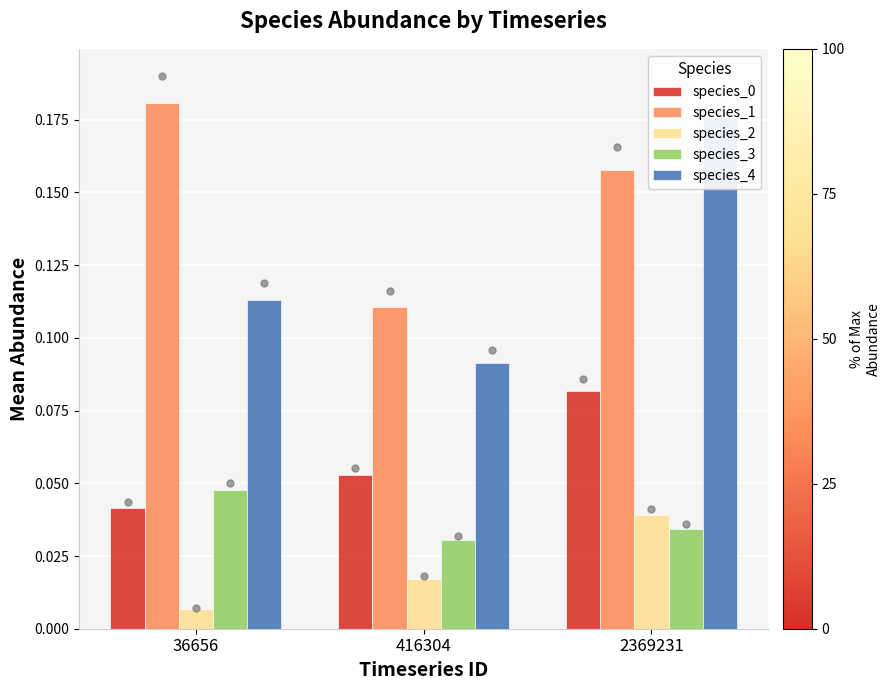

What is the total value across all series at 2369231?

0.5